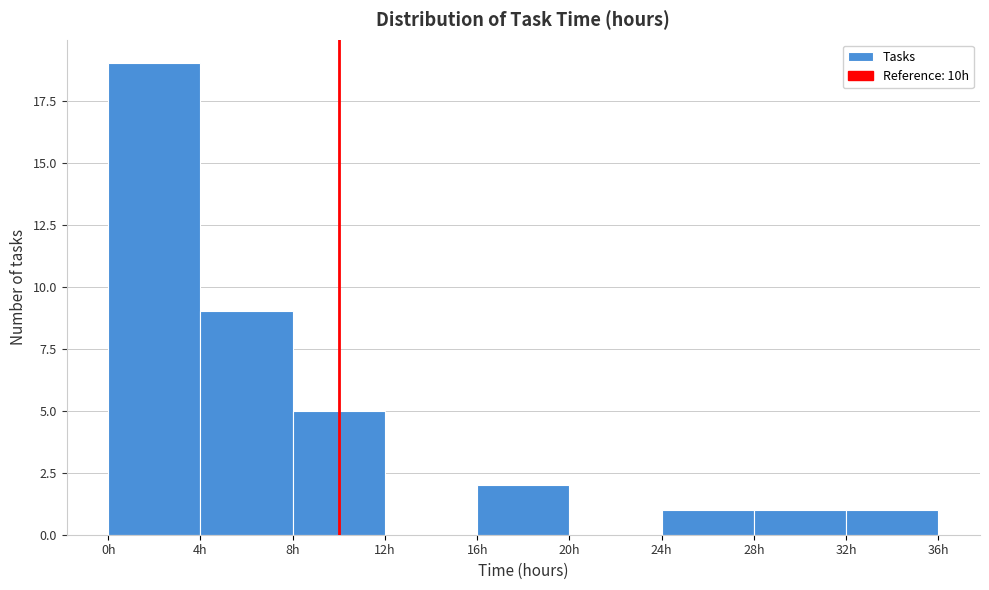

What is the height of the bar covering 32 to 36 on the x-axis? The values are not printed on the chart, so give them approximately, as read against the axis.

1